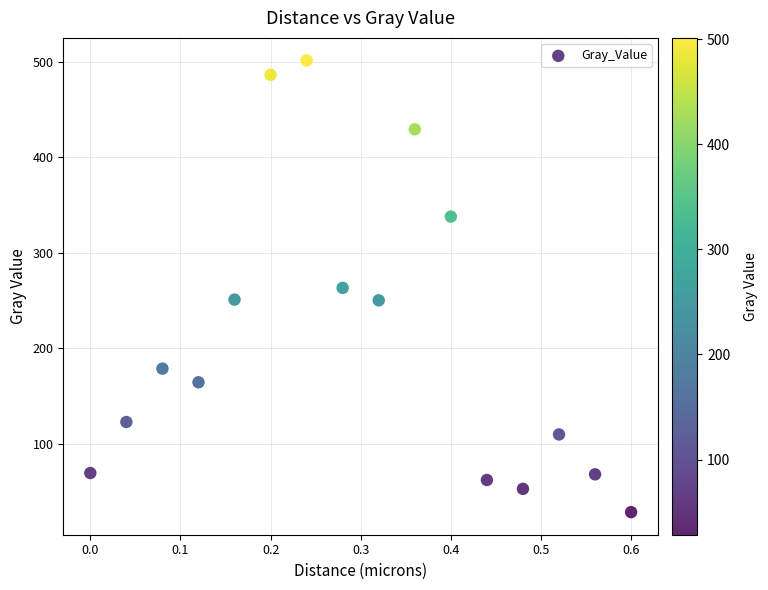

What is the range of Y values (max minus min)?

473.1